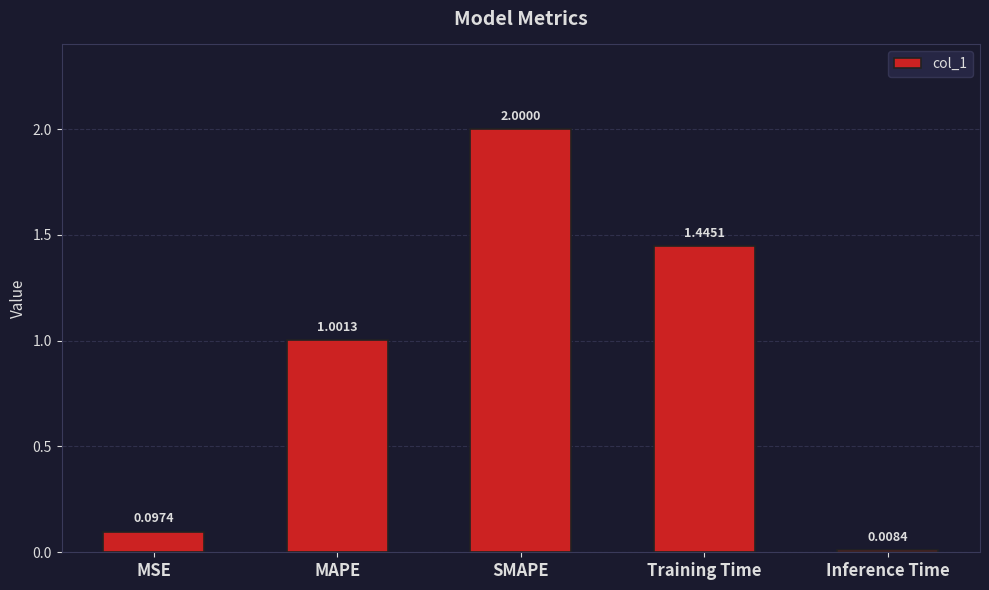

Rank the categories by value from lowest to highest.

Inference Time, MSE, MAPE, Training Time, SMAPE